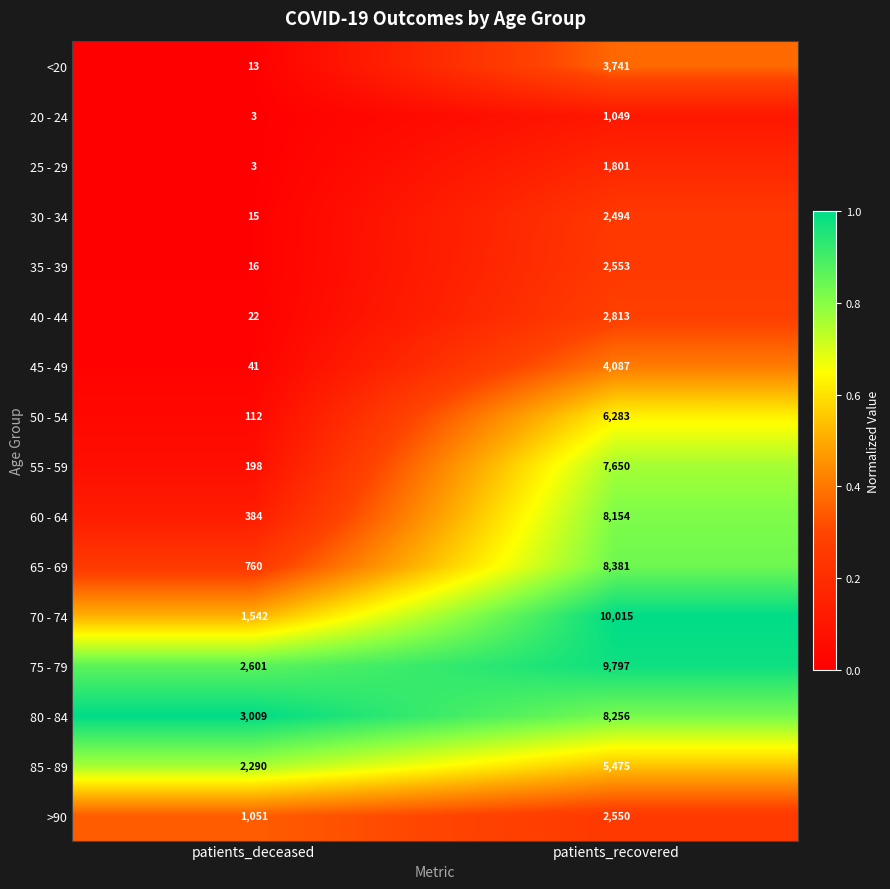

Which series has the largest total across all categories?

75 - 79